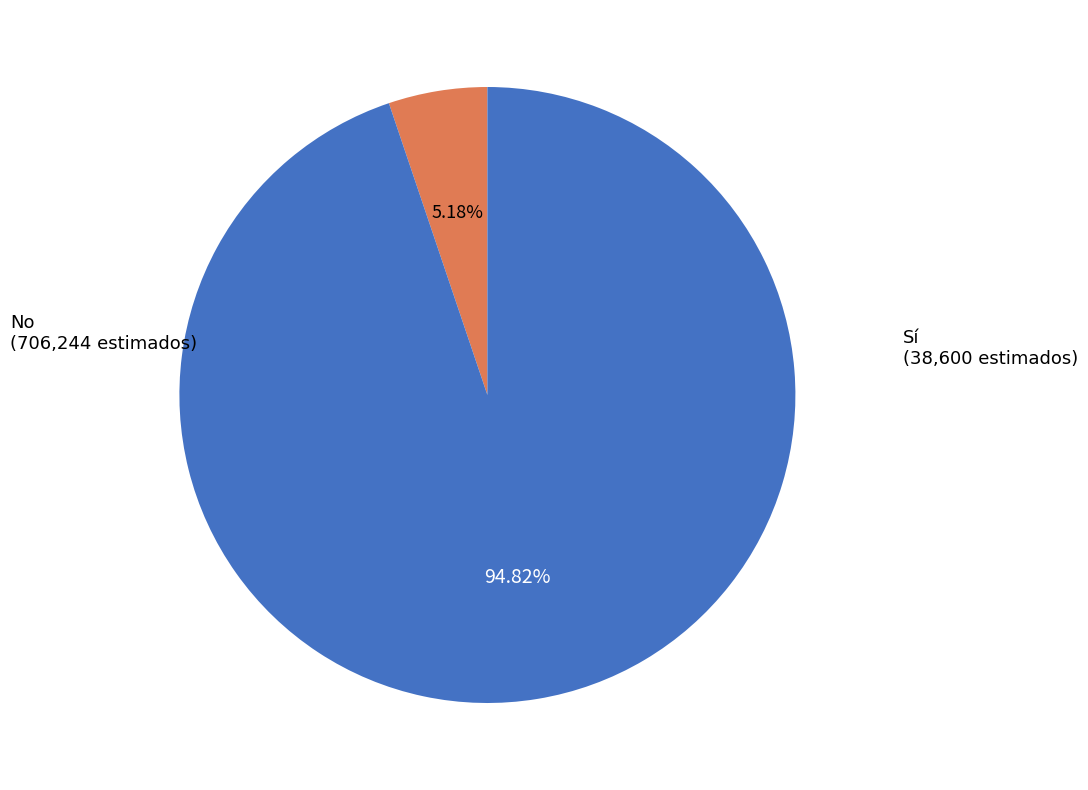

Rank the categories by value from lowest to highest.

Sí, No